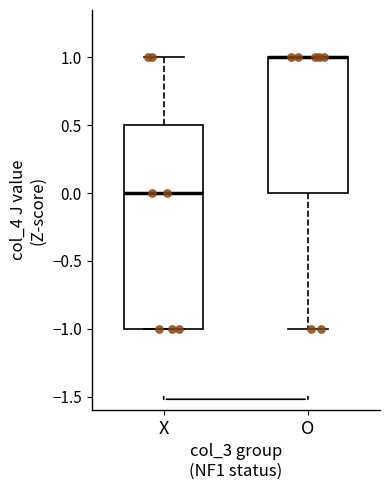

Which box is the tallest, from its lower edge to its upper edge?

X